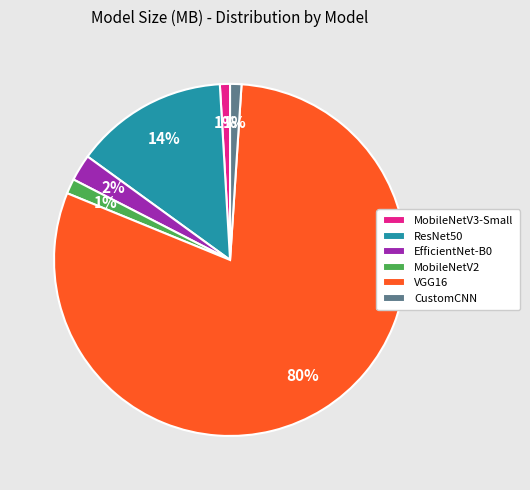

To the nearest percent, what is the average slice percentage?

17%